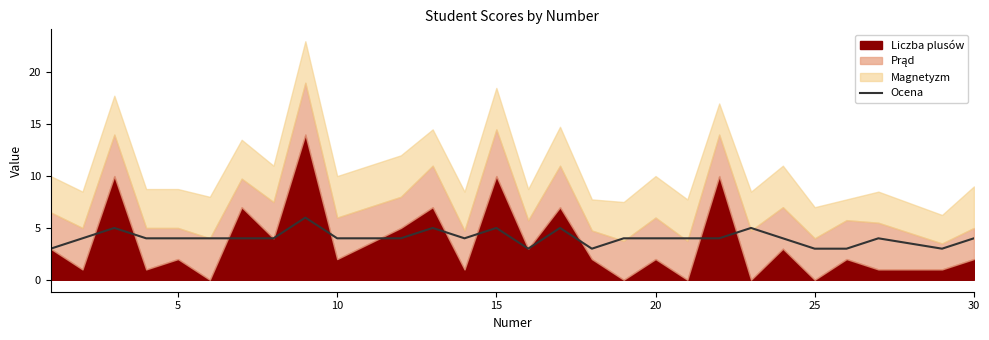

What is the highest value of the Ocena series?

6